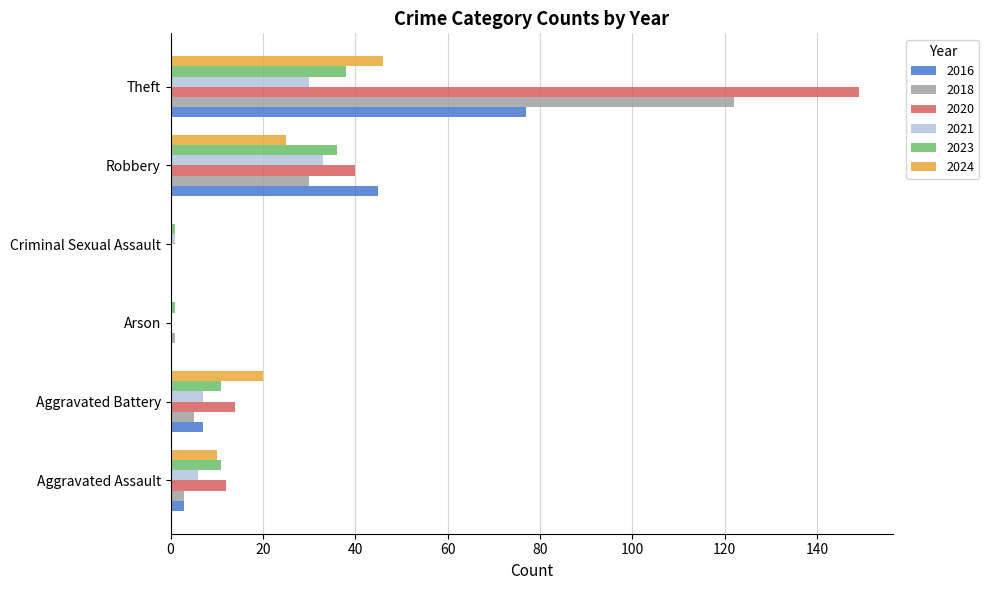

What is the sum of the 2021 values at Theft and Criminal Sexual Assault?

31